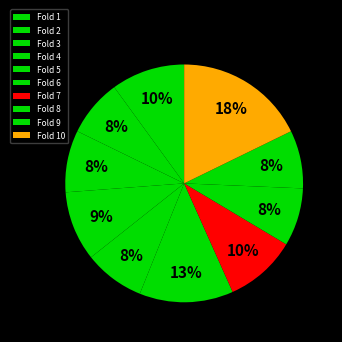

What percentage is the Fold 3 slice, to the nearest percent?

8%